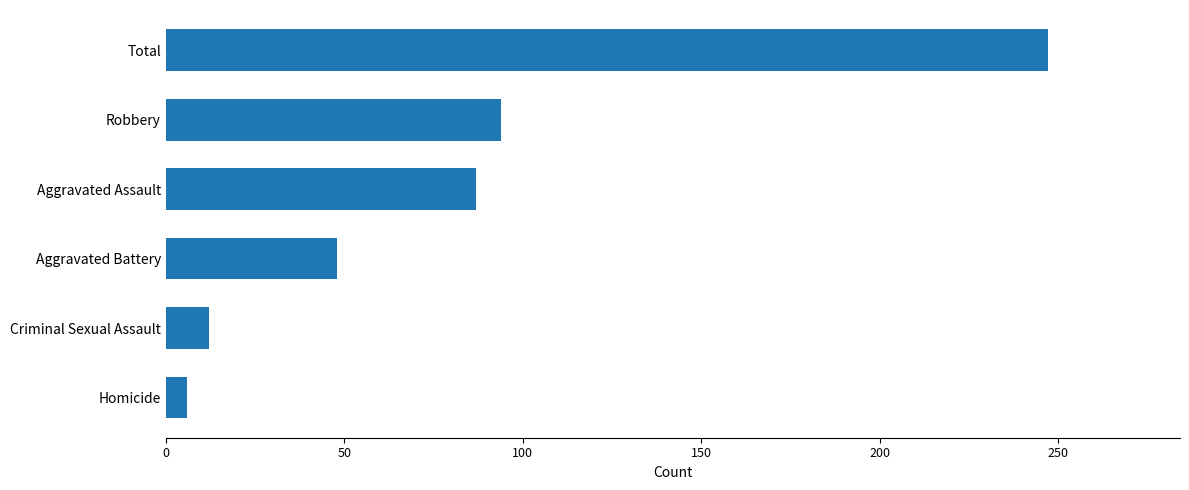

Is it true that the value at Robbery is 94?

True